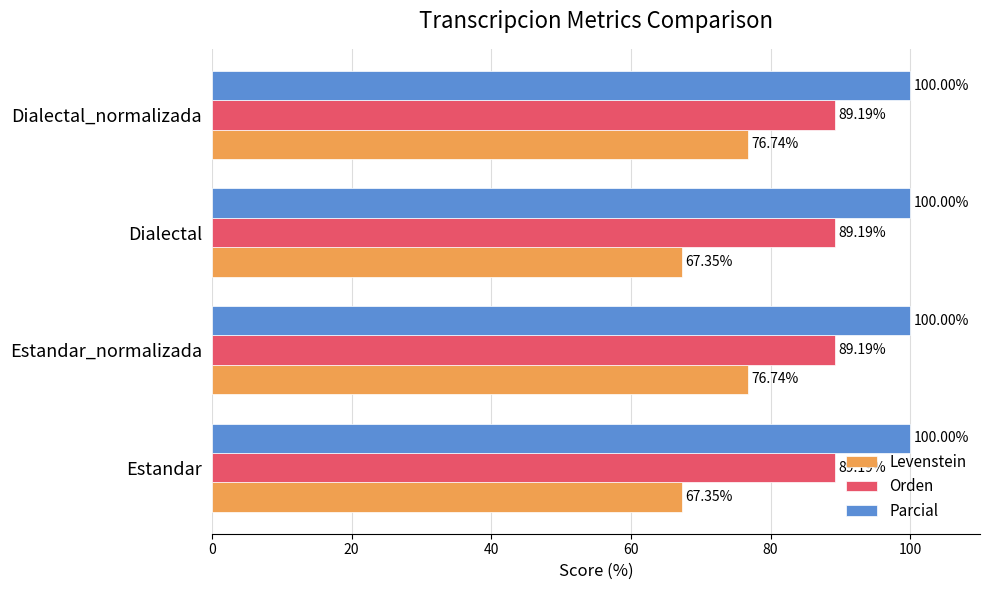

What is the average value of the Orden series?

89.2